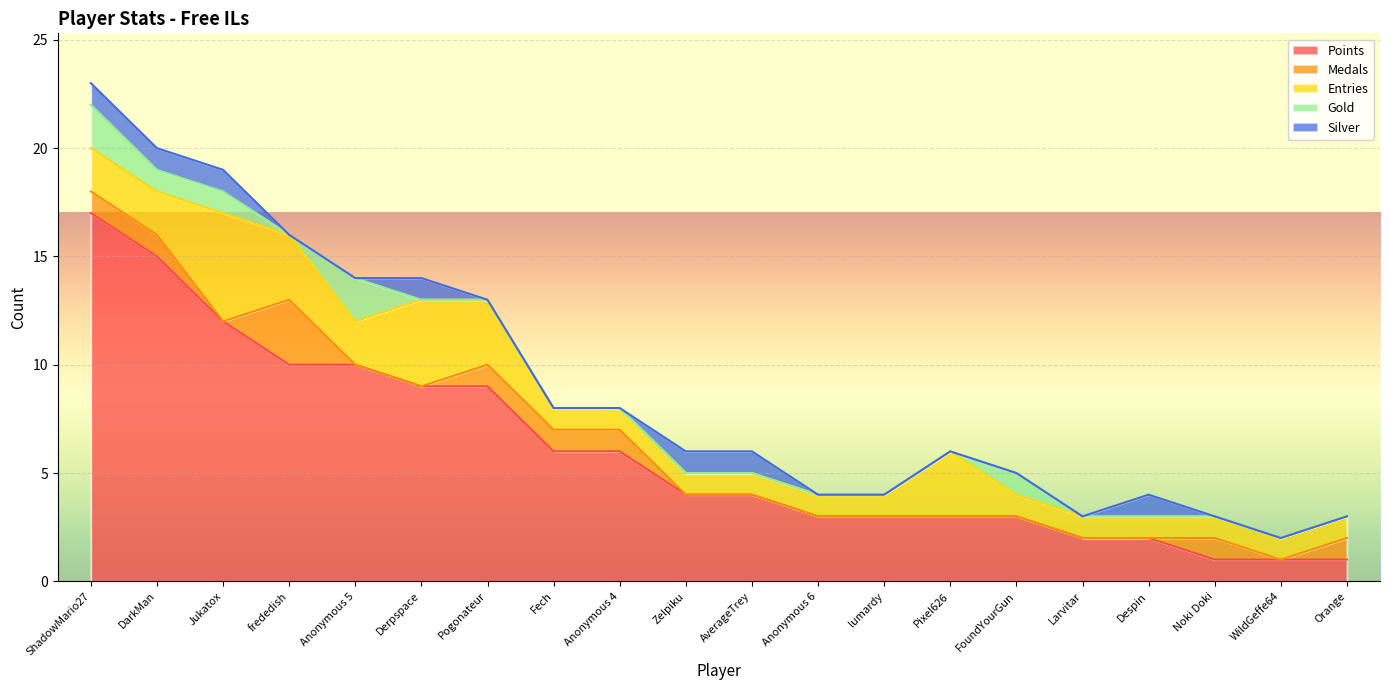

How many Gold values are between 0 and 1?

18